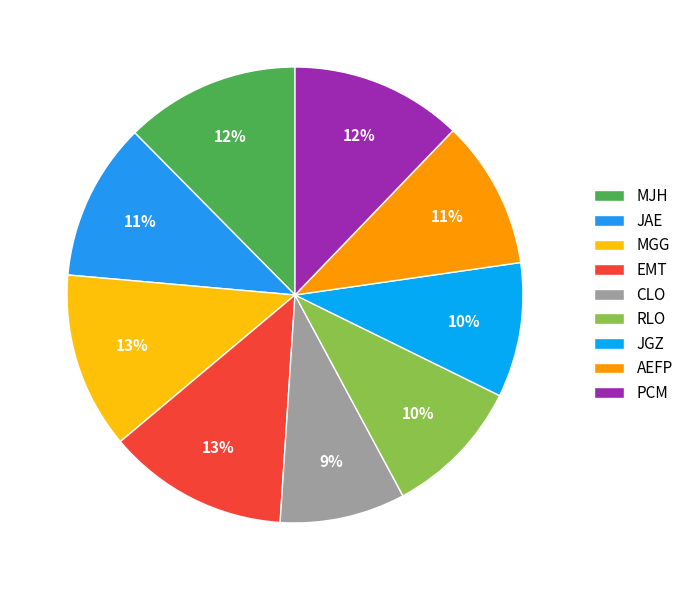

Is there any slice that represents more than half of the pie?

No